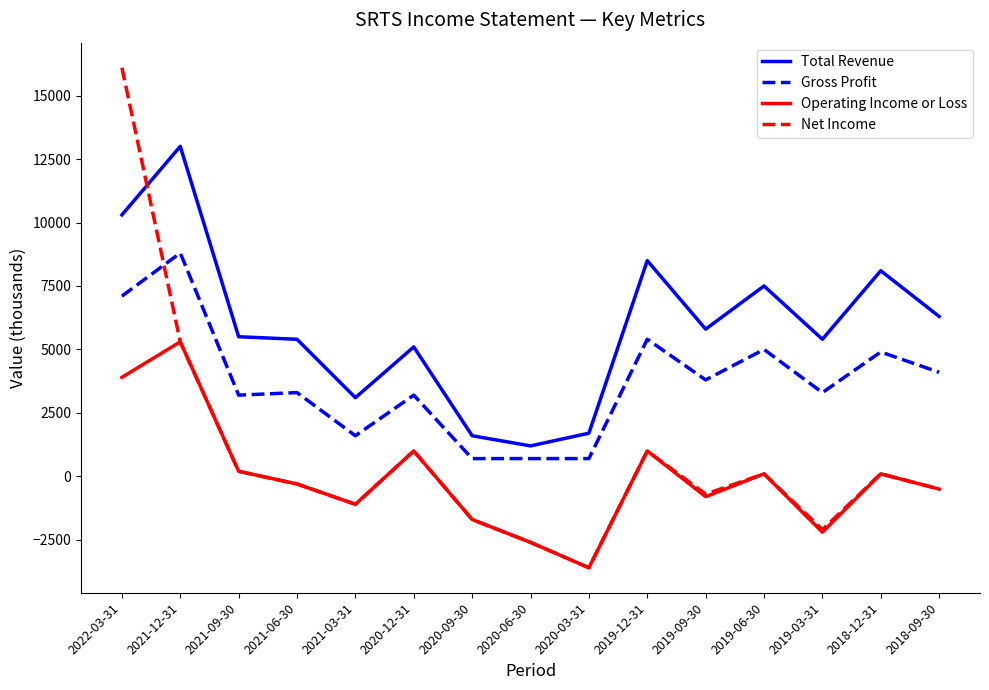

Reading left to right, list all the values displayed in this chart.

Total Revenue: 10300	13000	5500	5400	3100	5100	1600	1200	1700	8500	5800	7500	5400	8100	6300
Gross Profit: 7100	8800	3200	3300	1600	3200	700	700	700	5400	3800	5000	3300	4900	4100
Operating Income or Loss: 3900	5300	200	-300	-1100	1000	-1700	-2600	-3600	1000	-800	100	-2200	100	-500
Net Income: 16100	5300	200	-300	-1100	1000	-1700	-2600	-3600	1000	-700	100	-2100	100	-500